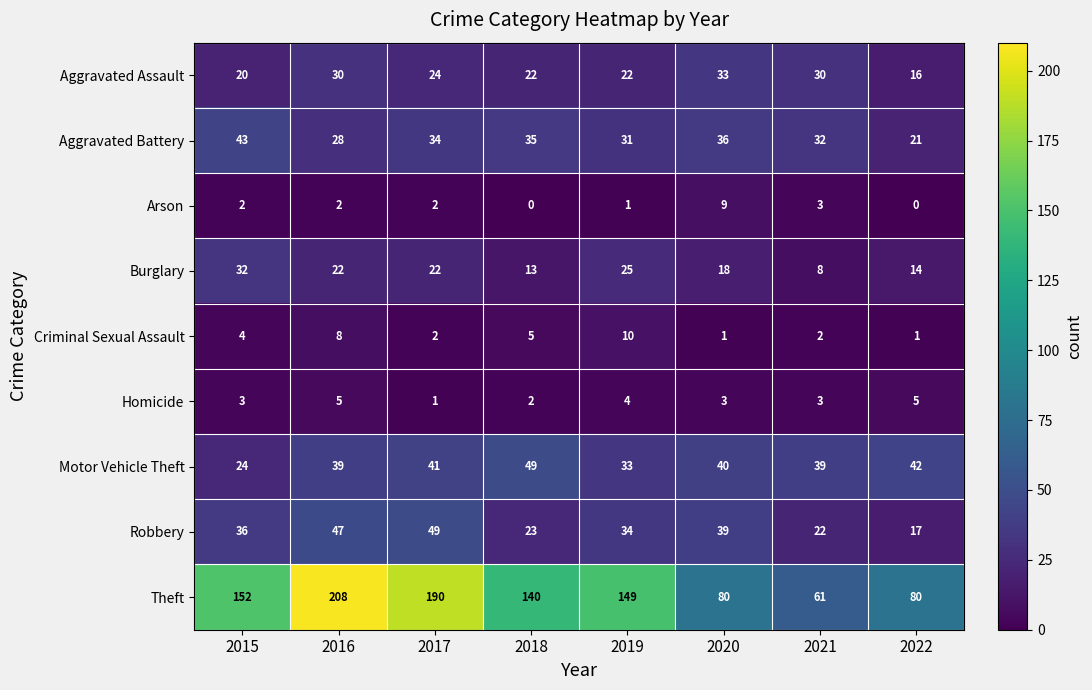

At how many categories does at least one series exceed 41?

8